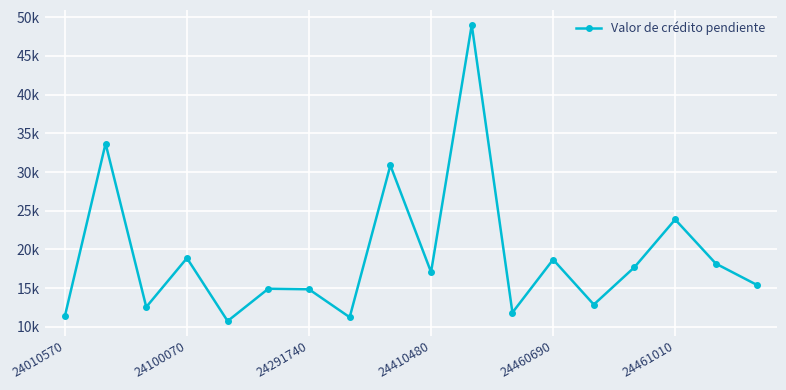

How many values exceed 17071?

9